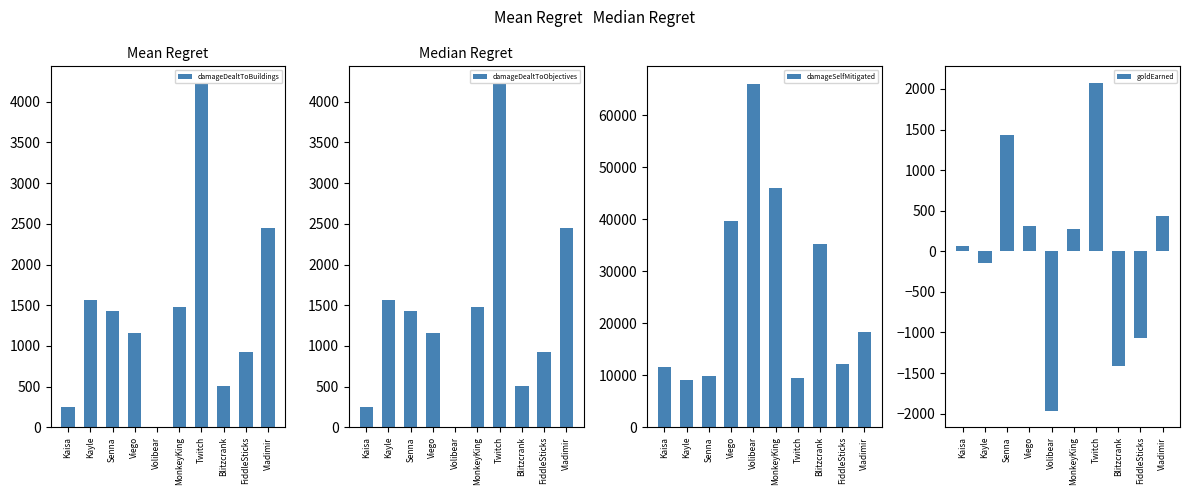

What is the sum of the damageDealtToObjectives values at FiddleSticks and Kaisa?

1183